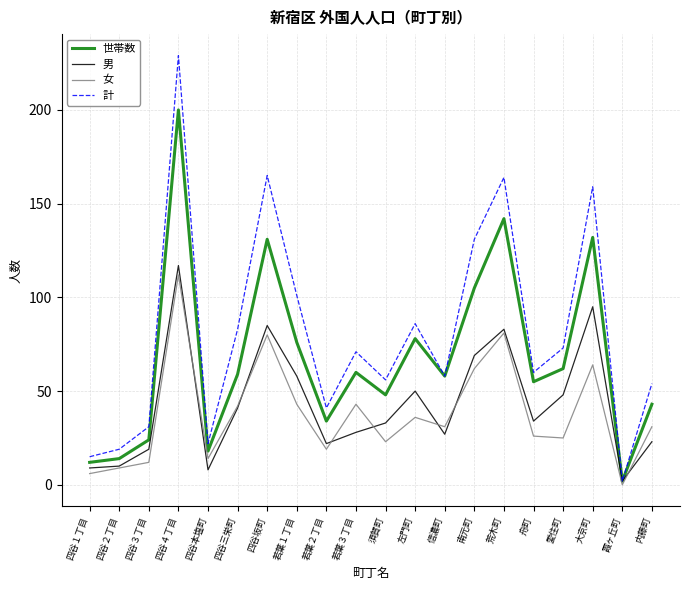

What position from the left is 信濃町?

13